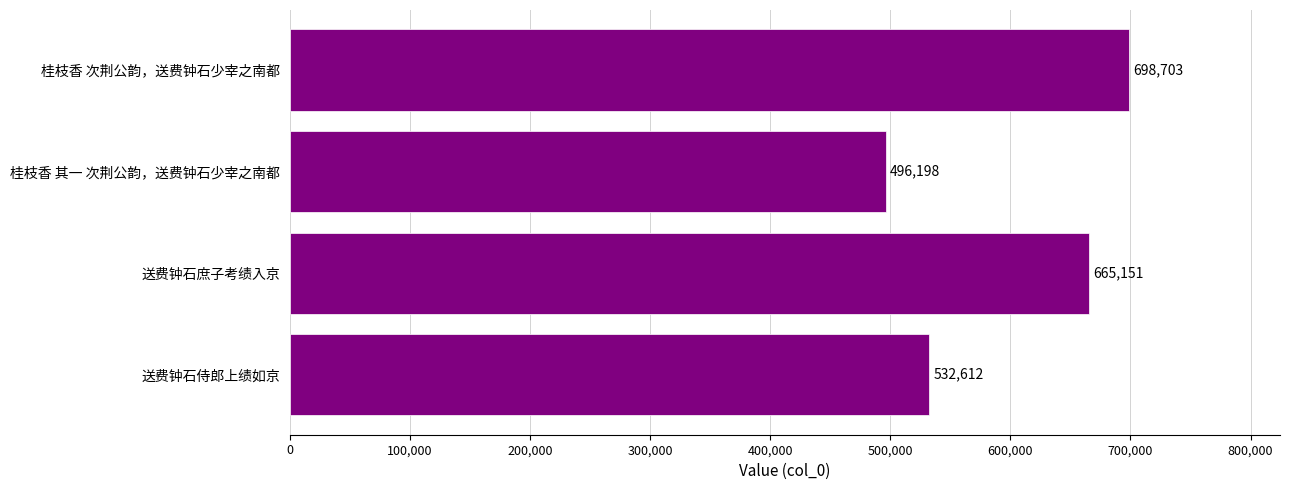

What is the difference between the maximum and minimum values?

202505